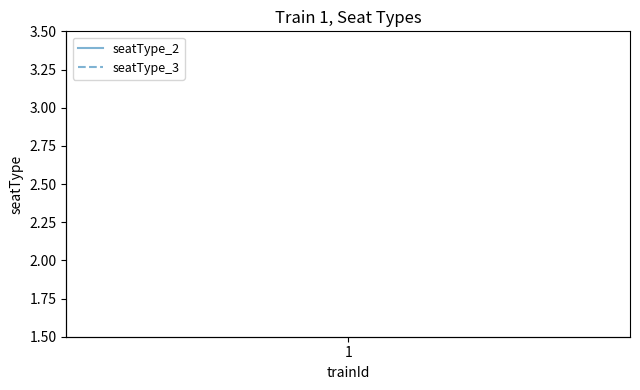

Rank the series by their average value, from lowest to highest.

seatType_2, seatType_3